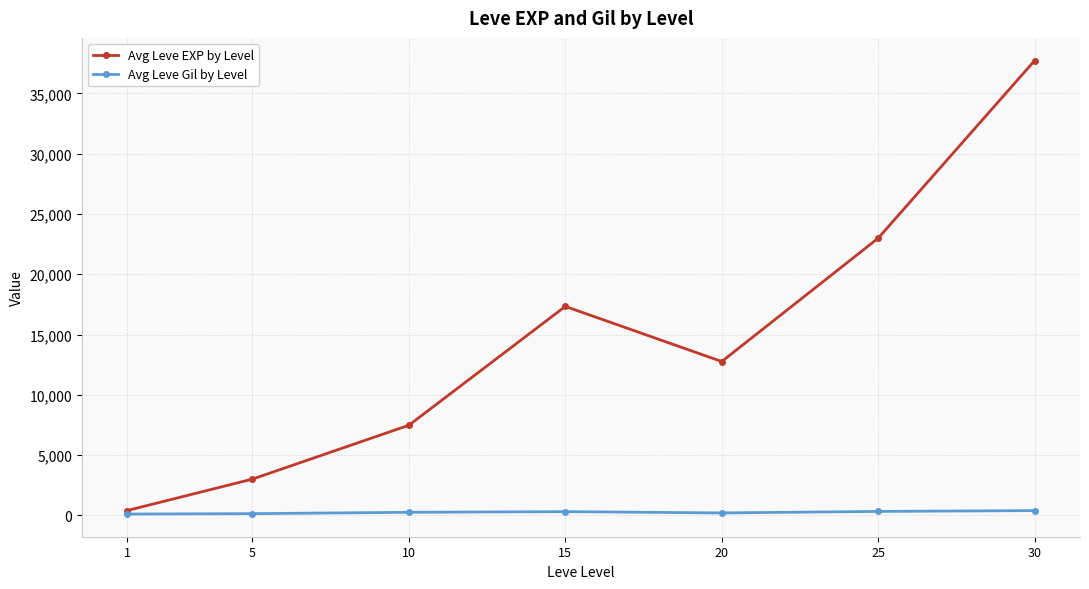

Which series has the largest total across all categories?

Avg Leve EXP by Level